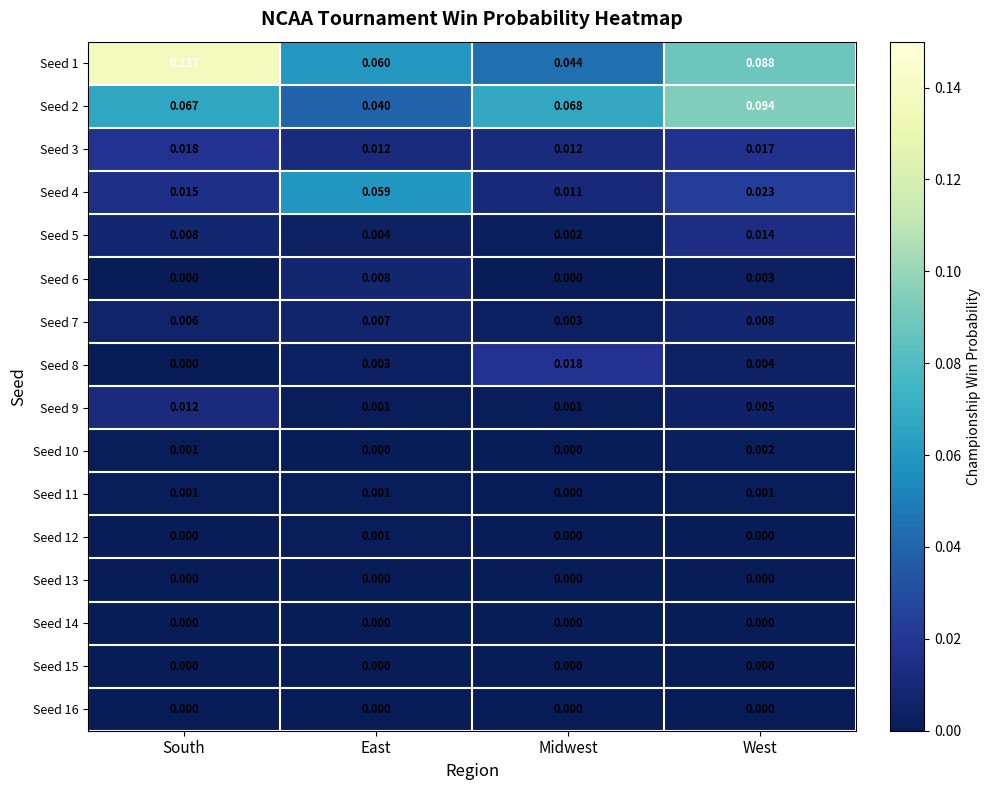

Is the value of Seed 6 at East greater than the value of Seed 8 at South?

Yes